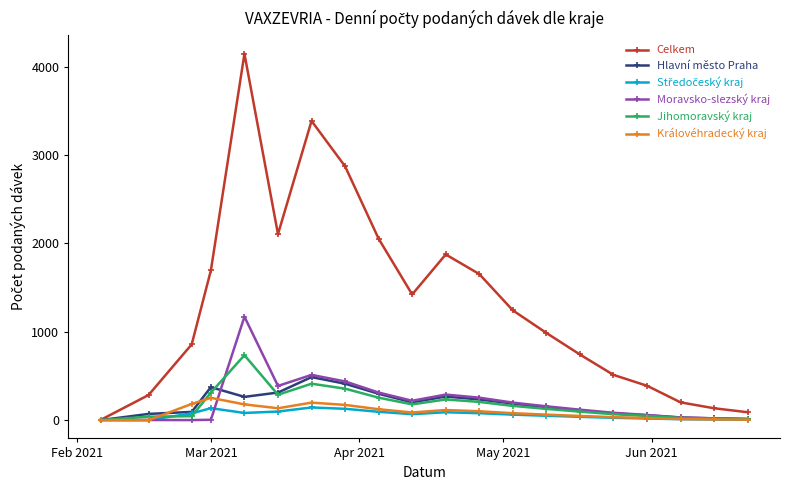

Which series has the largest range (max minus min)?

Celkem